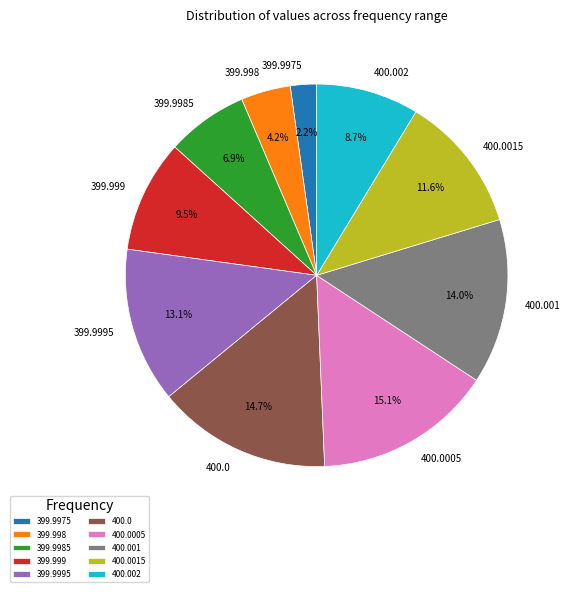

What percentage is the 400.001 slice, to the nearest percent?

14%